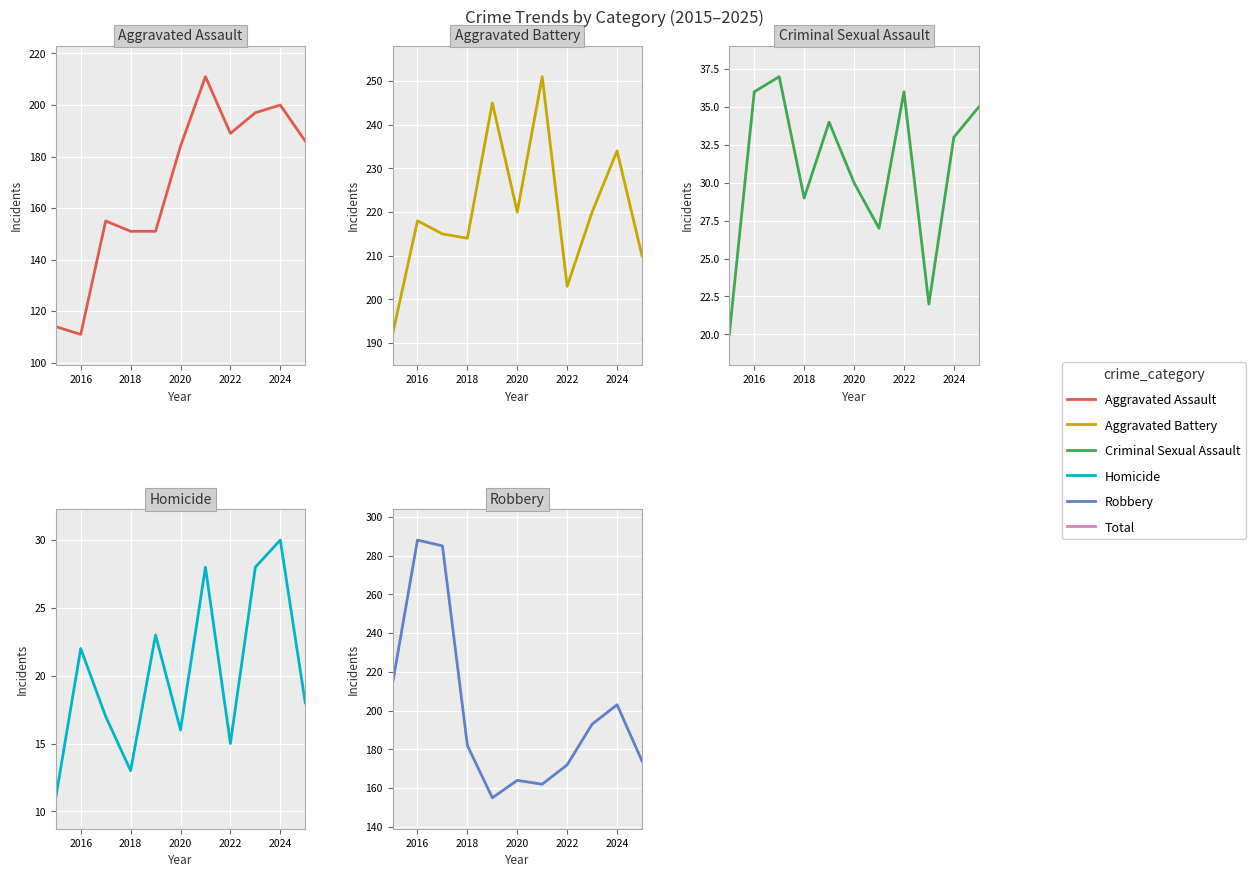

At which label does Robbery reach its peak?

2016